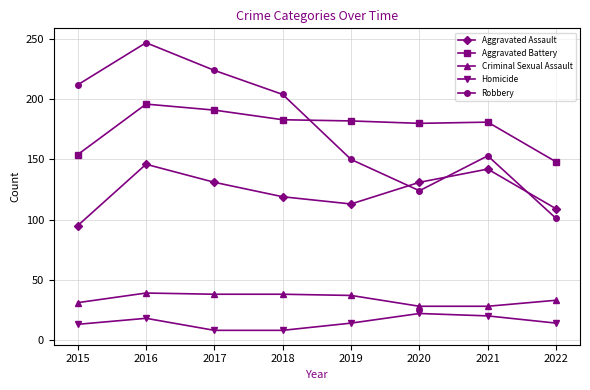

Which series changed the most between 2017 and 2020?

Robbery